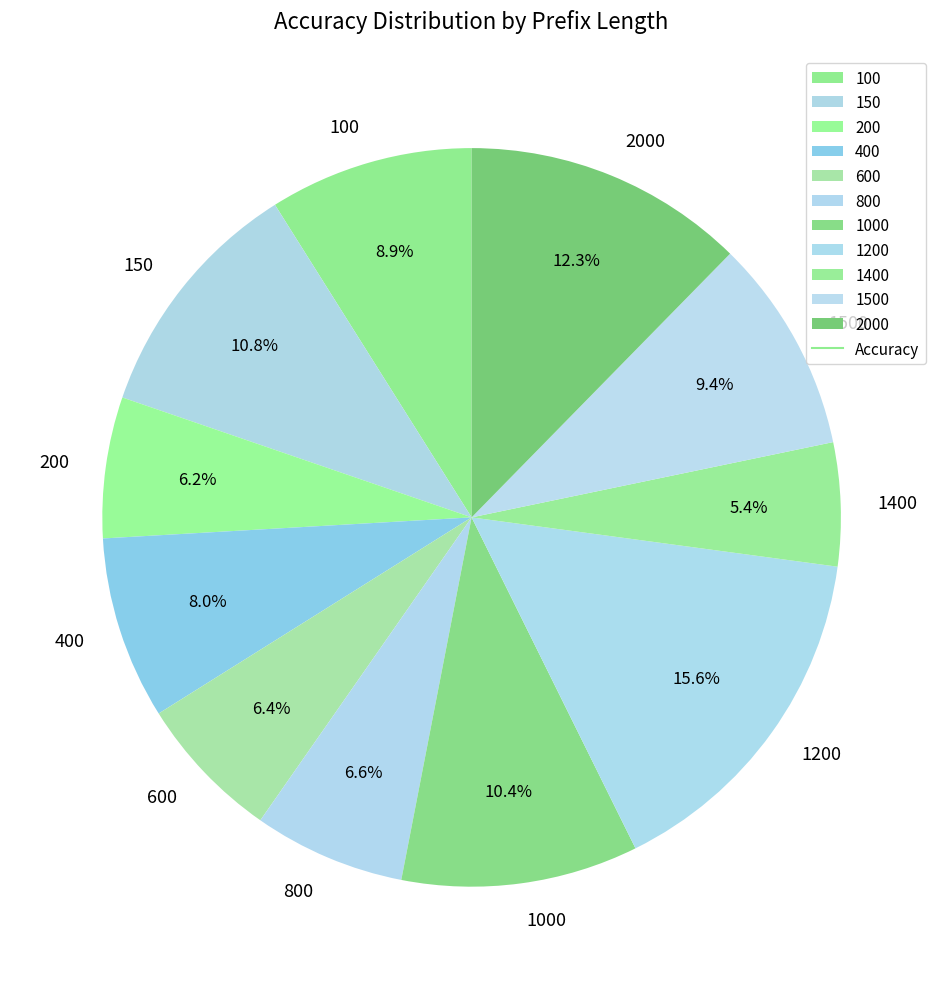

The 2000 slice represents 12% of the pie. True or false?

True